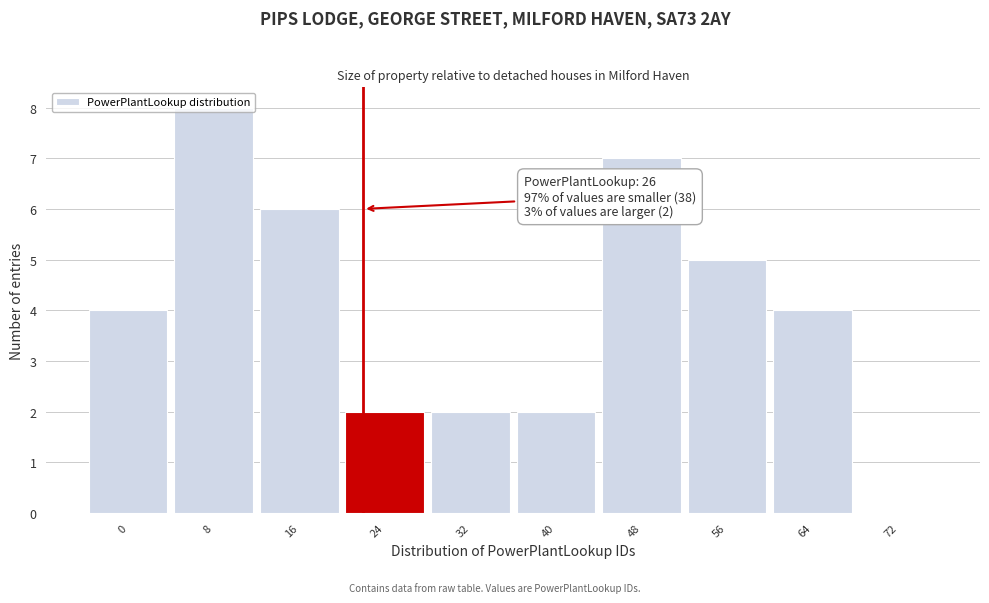

True or false: the data shows 2 at 24.

True